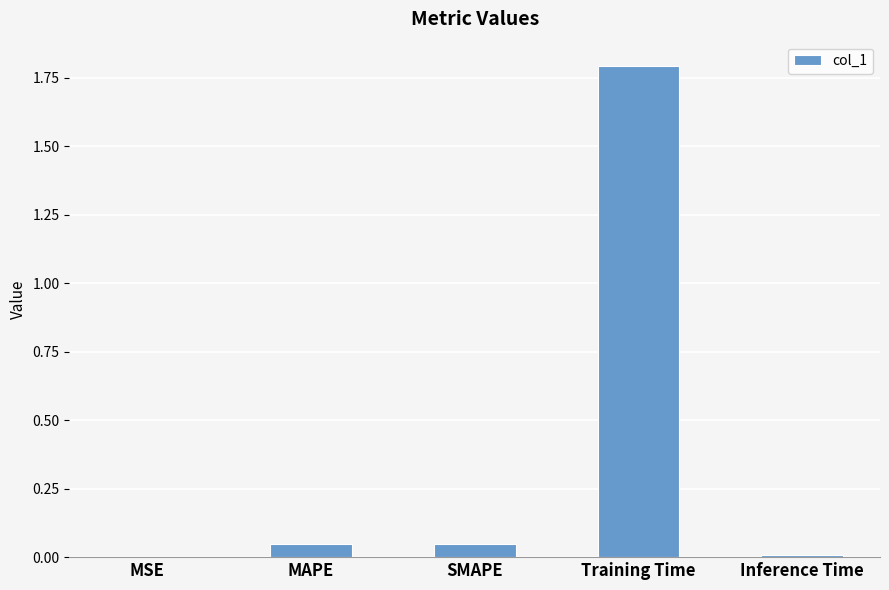

Which category has the highest value across all series?

Training Time